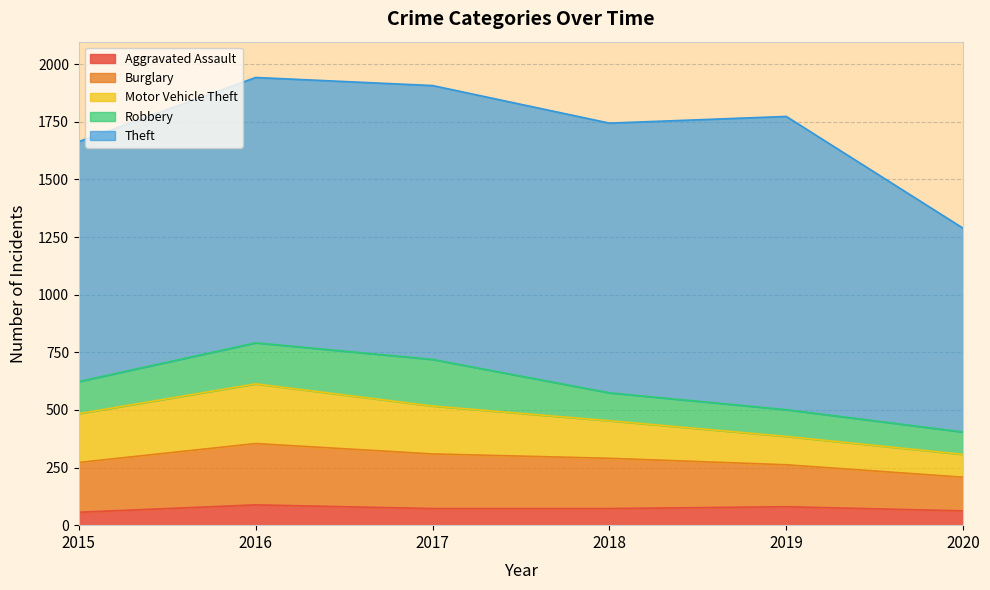

True or false: Aggravated Assault has a value of 110 at 2018.

False